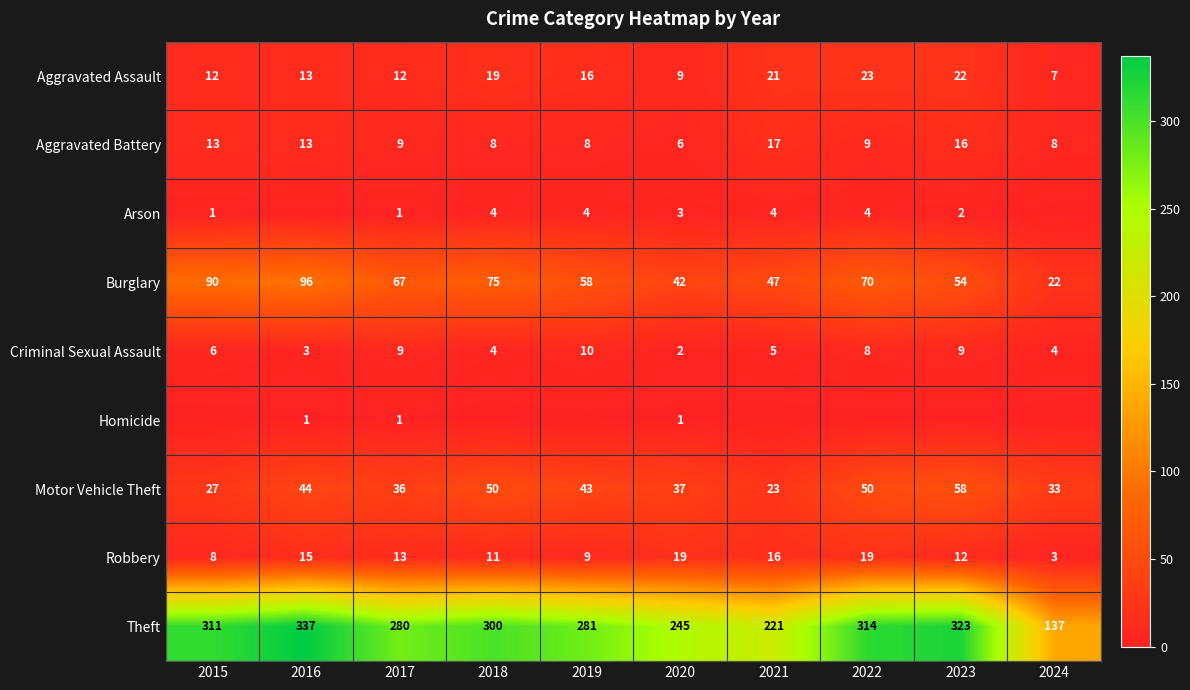

What is the difference between the second highest and minimum values in the Burglary series?

68